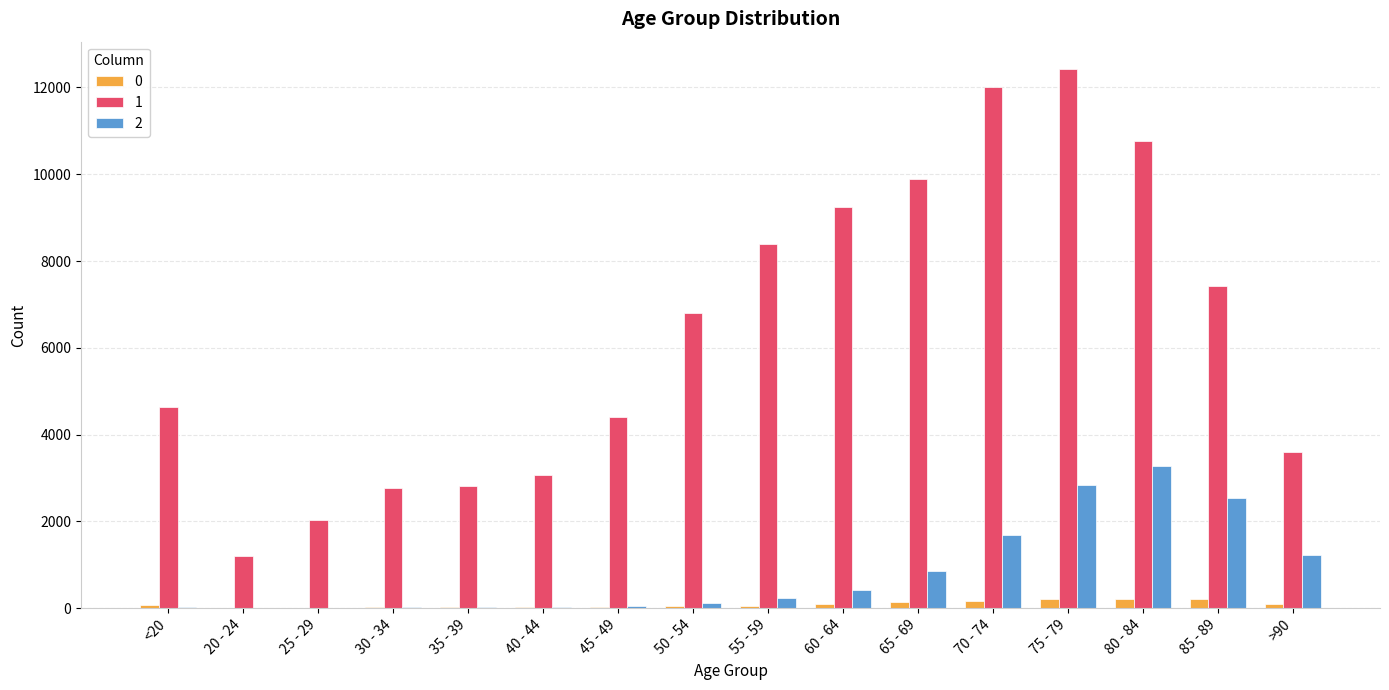

Is the value of 1 at 50 - 54 greater than the value of 0 at >90?

Yes